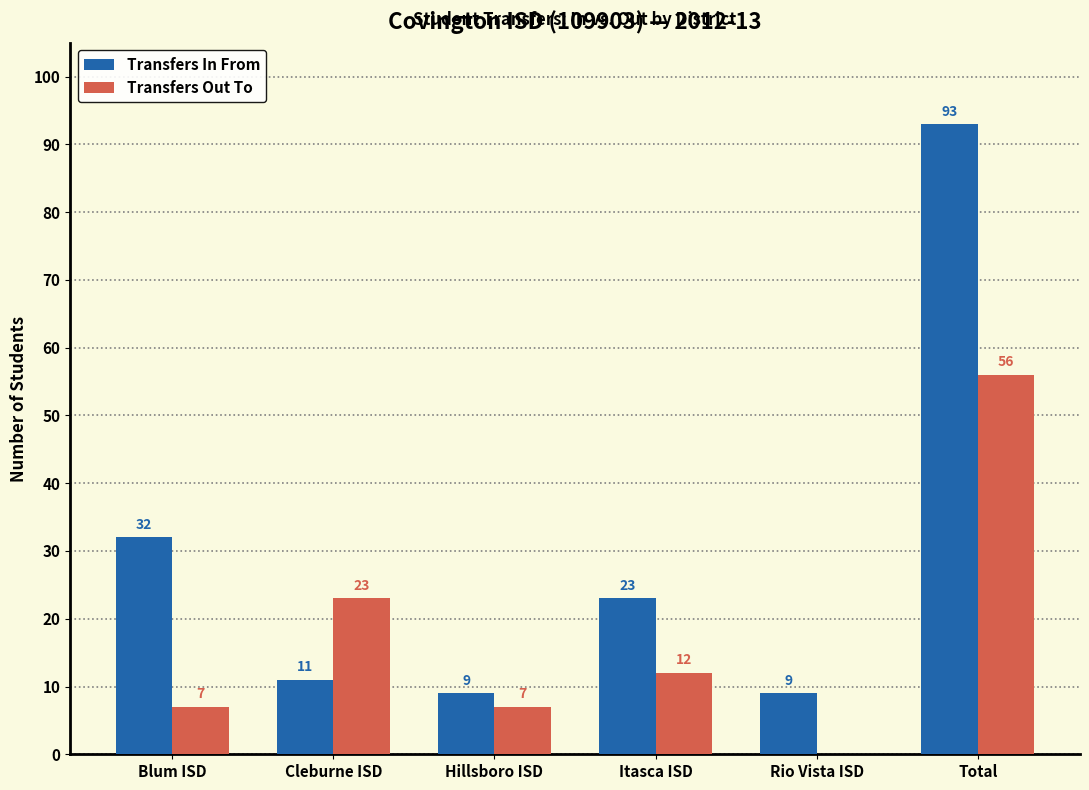

How many series are shown in this chart?

2